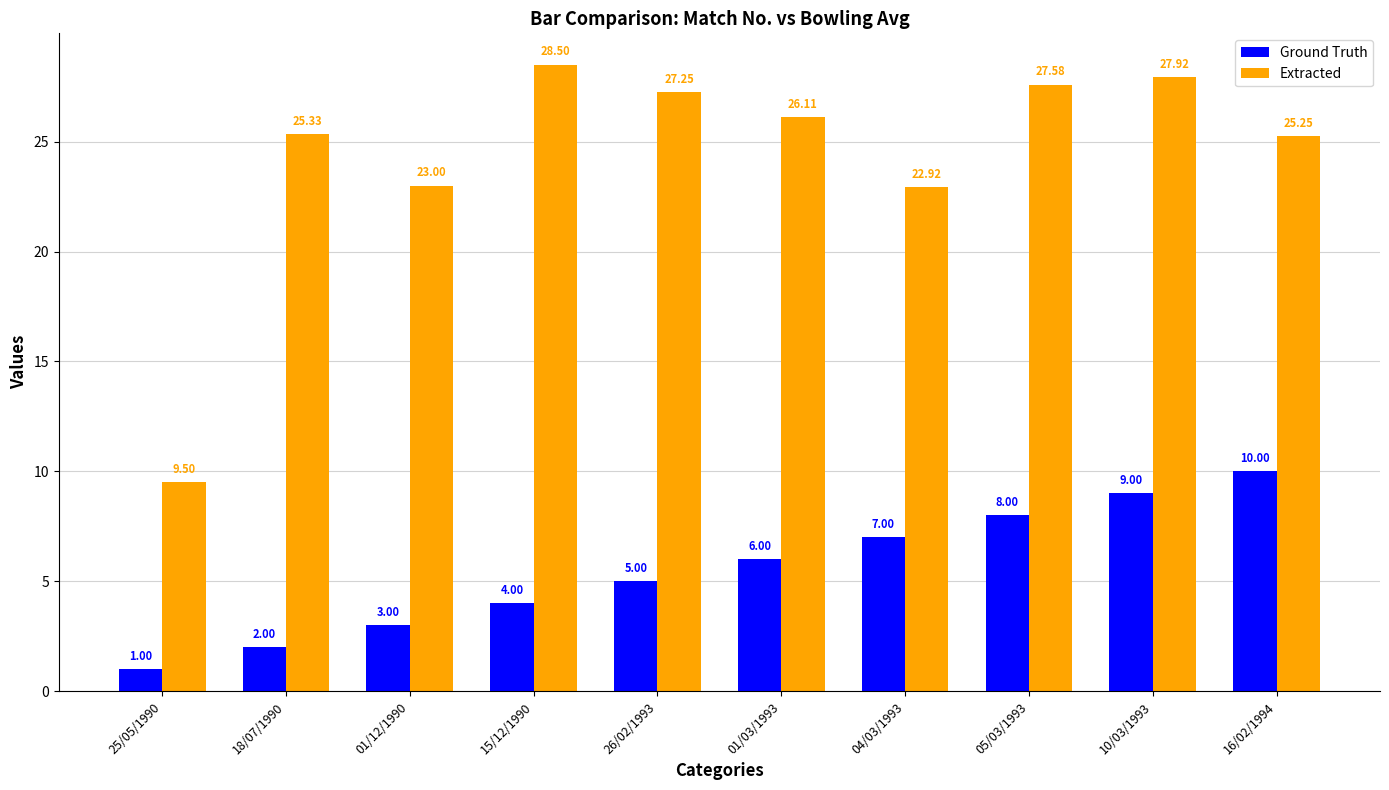

Rank the series at 04/03/1993 from highest to lowest value.

Extracted, Ground Truth